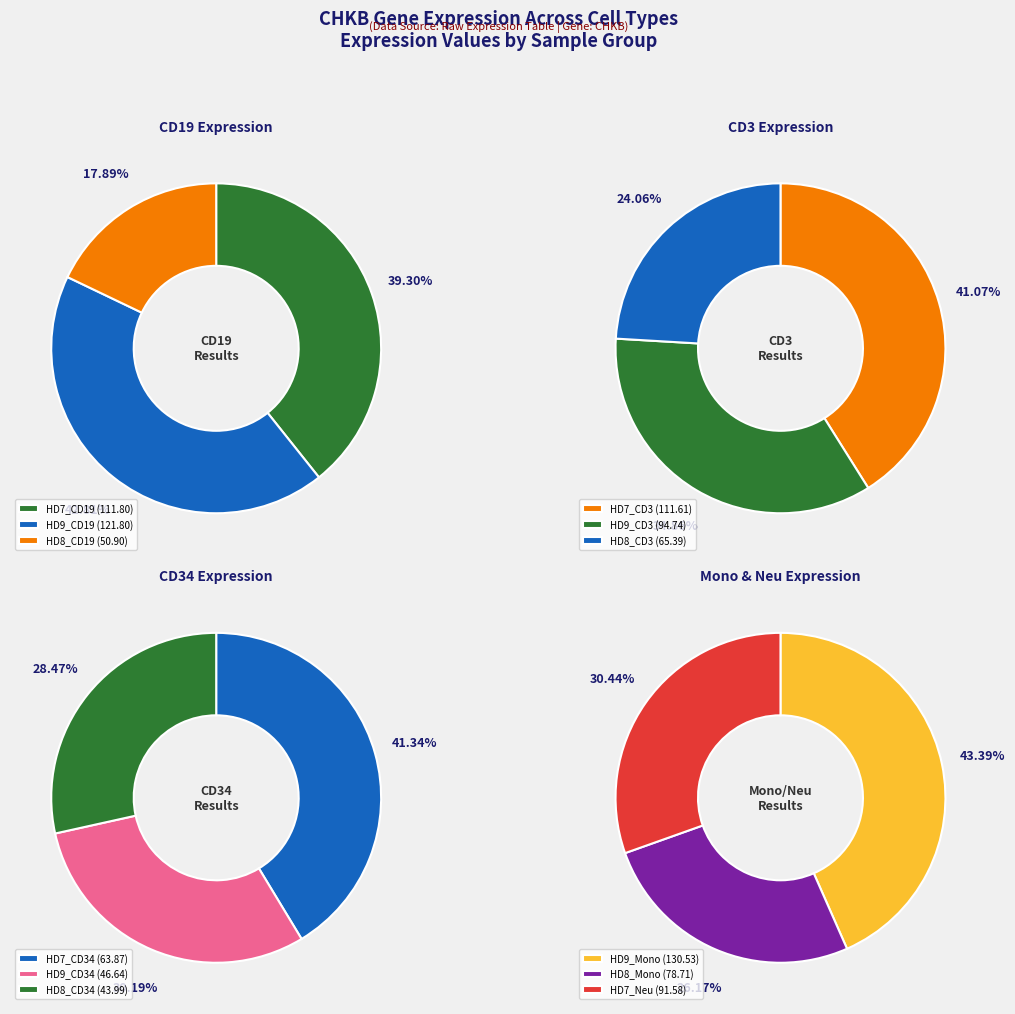

What is the ratio of the value at HD7_Neu to the value at HD9_CD19?

0.8